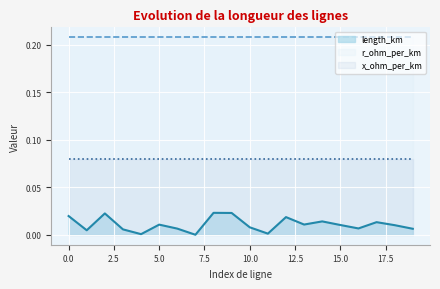

The value of length_km at 13 is 0.0. True or false?

False